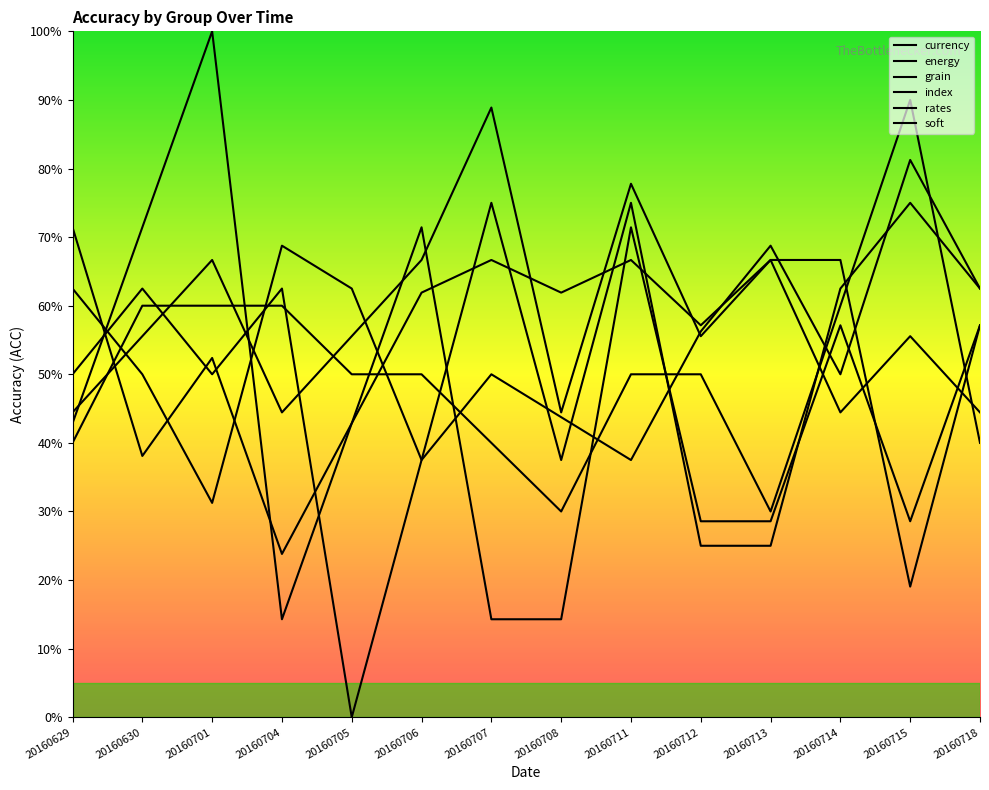

Rank the series at 20160705 from highest to lowest value.

rates, currency, grain, energy, index, soft